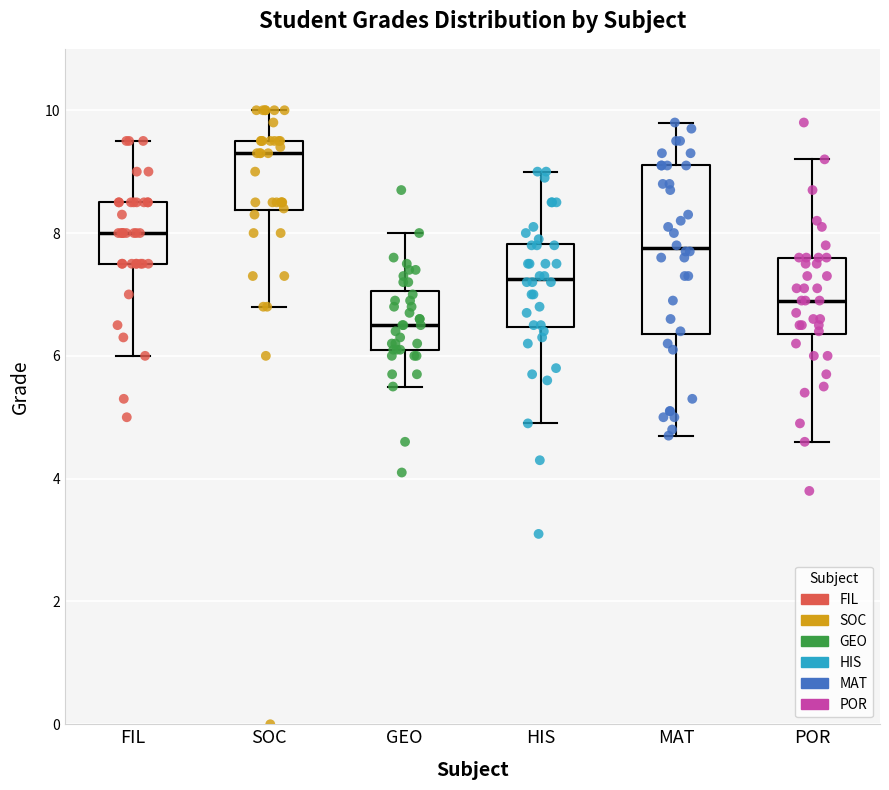

Which box has the lowest median line?

GEO